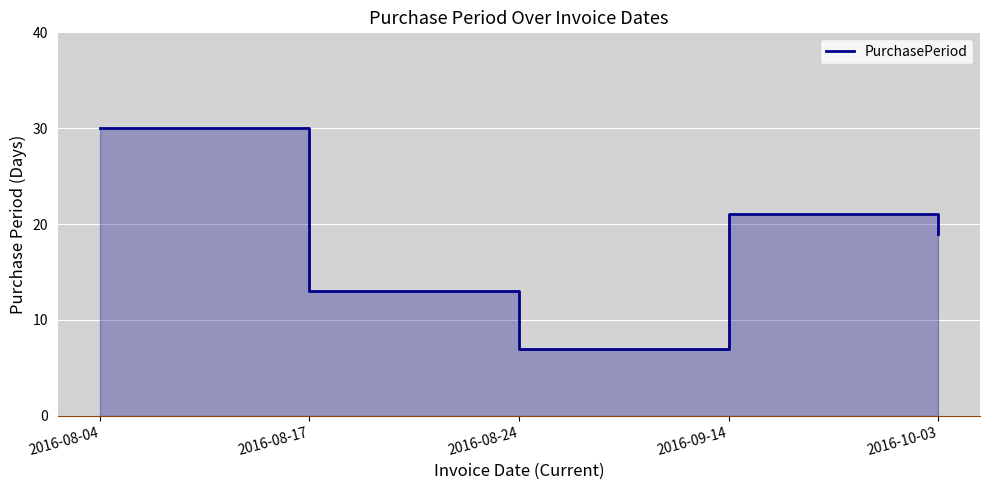

How many data points does each series have?

5